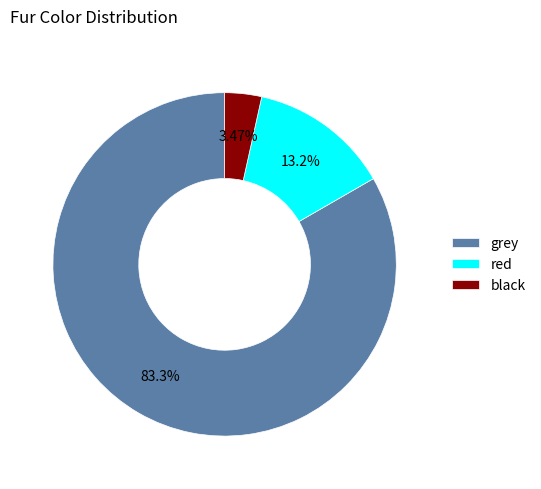

To the nearest percent, what portion does red represent?

13%